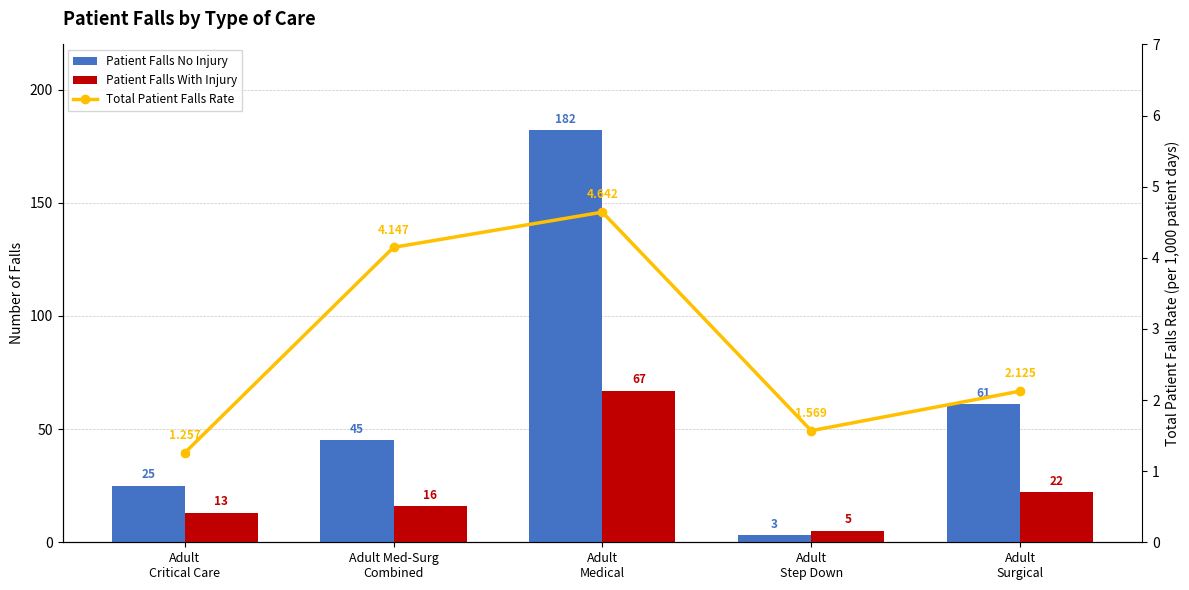

How many data points in Patient Falls With Injury are less than 16?

2